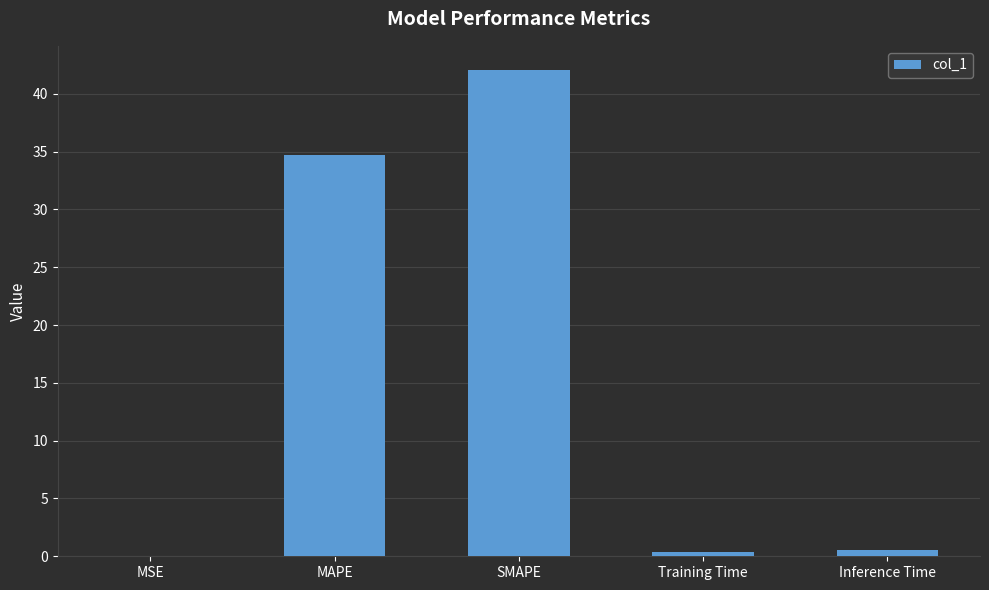

What is the greatest value displayed?

42.0